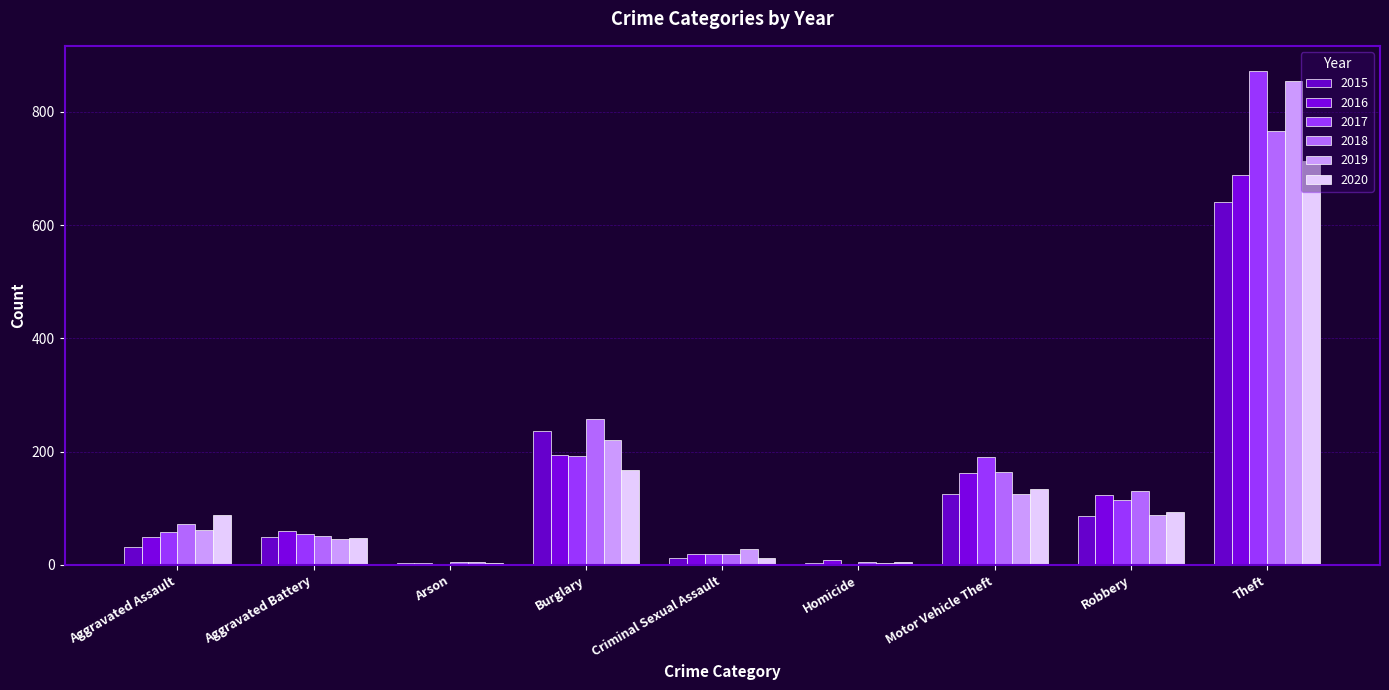

At which label does 2018 reach its peak?

Theft